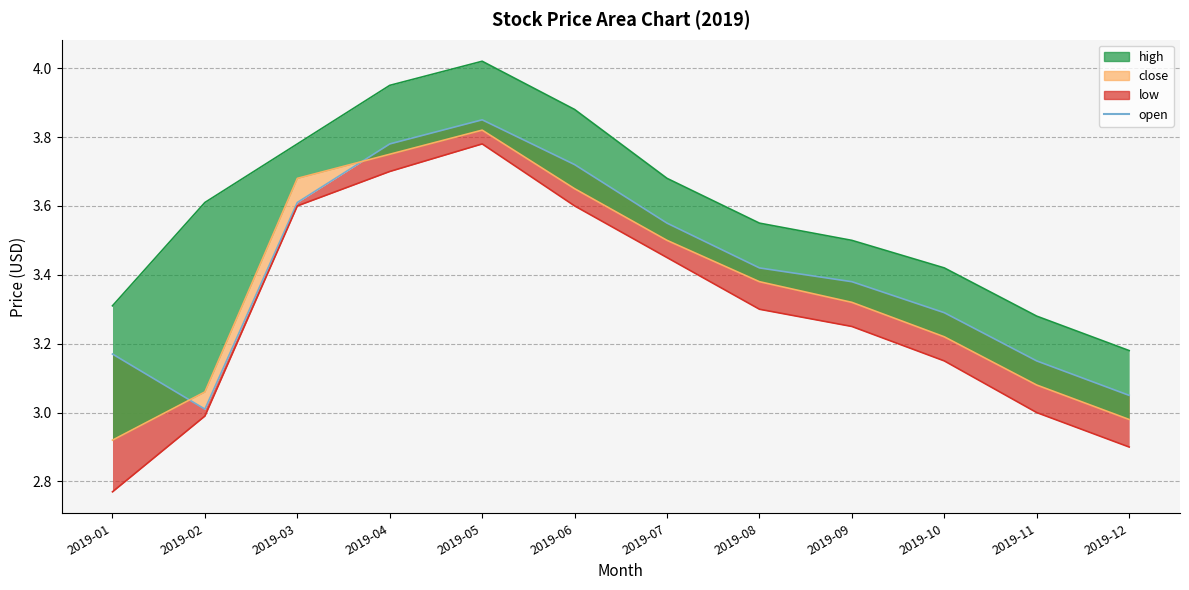

Reading left to right, transcribe all the data shown in this chart.

3.2	3.0	3.6	3.8	3.9	3.7	3.5	3.4	3.4	3.3	3.1	3.0